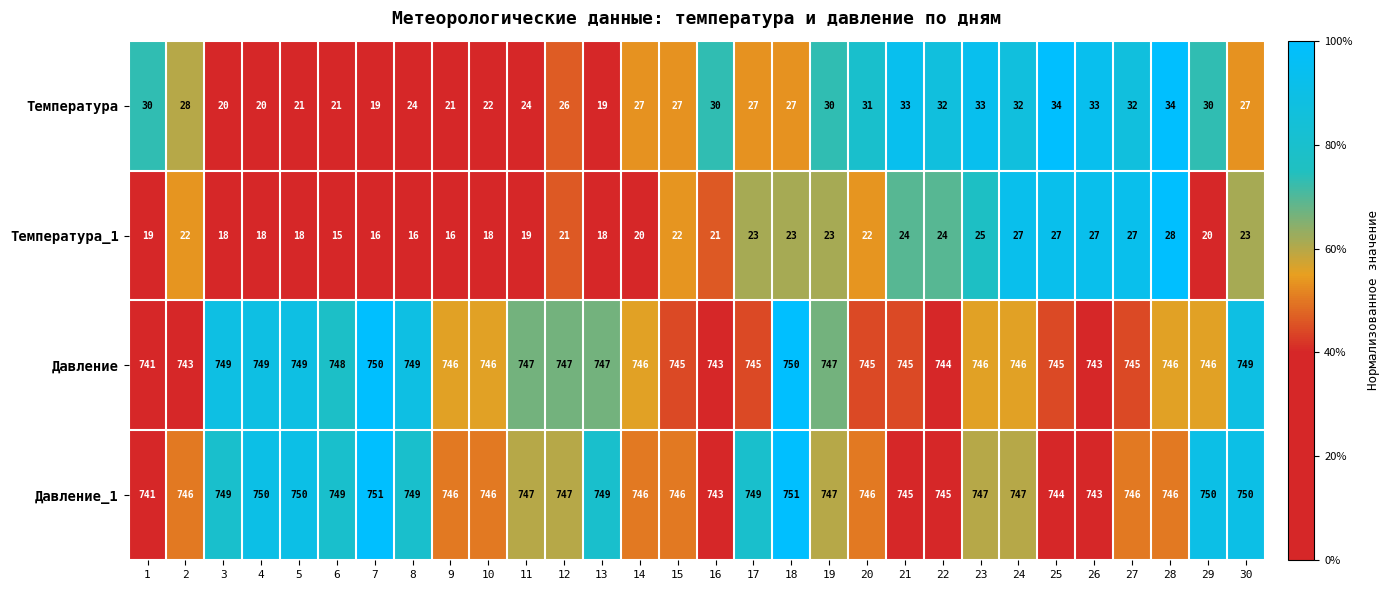

Where does the Давление series first go above 746?

3